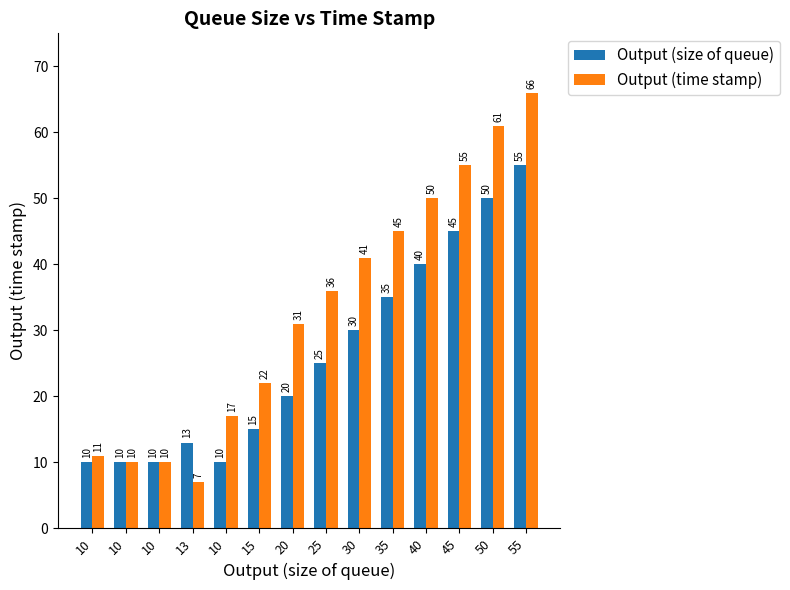

What is the average value of the Output (time stamp) series?

33